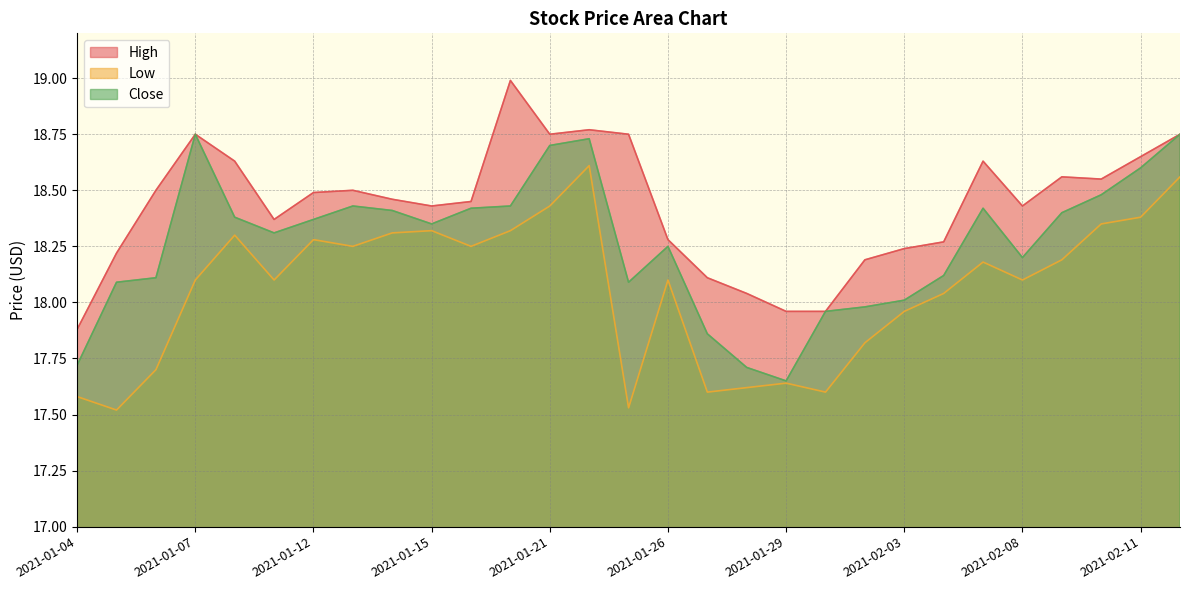

List the labels in order of Close value, largest first.

2021-01-07, 2021-02-12, 2021-01-22, 2021-01-21, 2021-02-11, 2021-02-10, 2021-01-13, 2021-01-20, 2021-01-19, 2021-02-05, 2021-01-14, 2021-02-09, 2021-01-08, 2021-01-12, 2021-01-15, 2021-01-11, 2021-01-26, 2021-02-08, 2021-02-04, 2021-01-06, 2021-01-05, 2021-01-25, 2021-02-03, 2021-02-02, 2021-02-01, 2021-01-27, 2021-01-04, 2021-01-28, 2021-01-29